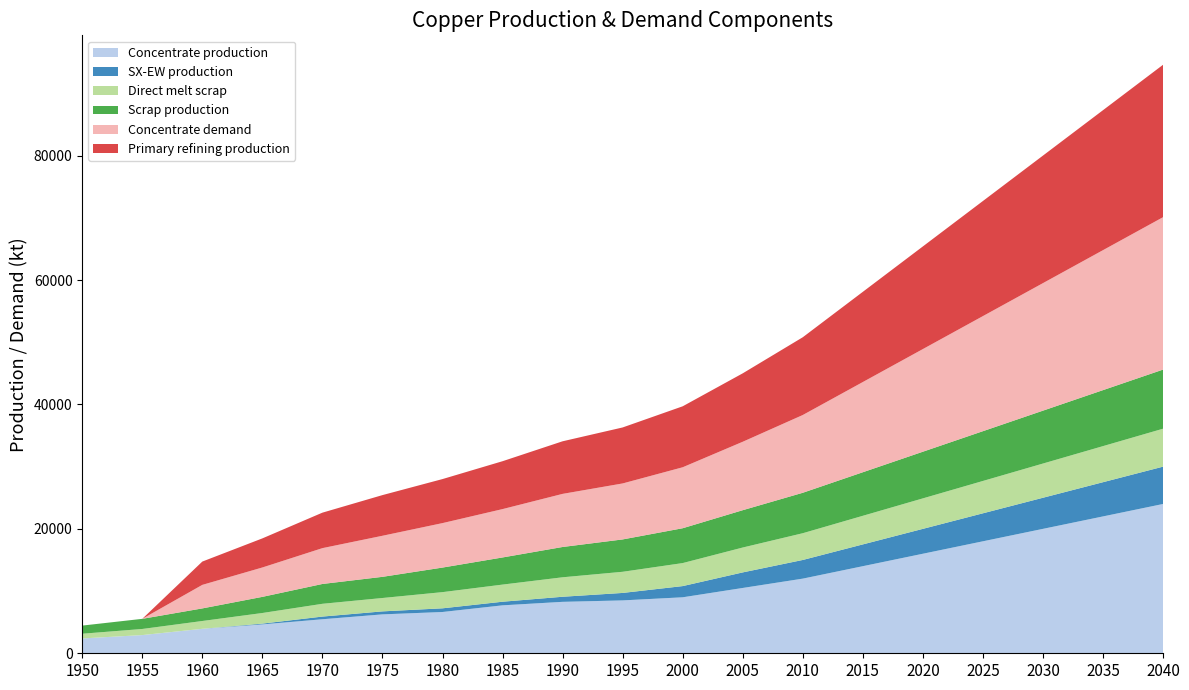

Reading left to right, transcribe all the data shown in this chart.

Concentrate production: 1950=2385.7	1955=2926.2	1960=3933.3	1965=4643.5	1970=5470.3	1975=6254.7	1980=6636.1	1985=7706.8	1990=8268.6	1995=8500.0	2000=9000.0	2005=10500.0	2010=12000.0	2015=14000.0	2020=16000.0	2025=18000.0	2030=20000.0	2035=22000.0	2040=24000.0
SX-EW production: 1950=0.0	1955=0.0	1960=0.0	1965=125.5	1970=429.7	1975=480.3	1980=590.9	1985=581.2	1990=817.4	1995=1200.0	2000=1800.0	2005=2500.0	2010=3000.0	2015=3500.0	2020=4000.0	2025=4500.0	2030=5000.0	2035=5500.0	2040=6000.0
Direct melt scrap: 1950=756.1	1955=981.9	1960=1257.2	1965=1705.9	1970=2053.6	1975=2150.8	1980=2603.1	1985=2753.6	1990=3130.0	1995=3400.0	2000=3700.0	2005=4000.0	2010=4300.0	2015=4600.0	2020=4900.0	2025=5200.0	2030=5500.0	2035=5800.0	2040=6100.0
Scrap production: 1950=1308.7	1955=1627.9	1960=2021.8	1965=2593.1	1970=3186.9	1975=3401.8	1980=3946.5	1985=4360.8	1990=4869.5	1995=5200.0	2000=5600.0	2005=6000.0	2010=6500.0	2015=7000.0	2020=7500.0	2025=8000.0	2030=8500.0	2035=9000.0	2040=9500.0
Concentrate demand: 1950=0.0	1955=0.0	1960=3784.0	1965=4723.2	1970=5760.6	1975=6601.9	1980=7149.1	1985=7774.8	1990=8538.1	1995=9000.0	2000=9800.0	2005=11000.0	2010=12500.0	2015=14500.0	2020=16500.0	2025=18500.0	2030=20500.0	2035=22500.0	2040=24500.0
Primary refining production: 1950=0.0	1955=0.0	1960=3746.1	1965=4675.9	1970=5703.0	1975=6535.9	1980=7077.6	1985=7697.0	1990=8452.7	1995=9000.0	2000=9800.0	2005=11000.0	2010=12500.0	2015=14500.0	2020=16500.0	2025=18500.0	2030=20500.0	2035=22500.0	2040=24500.0